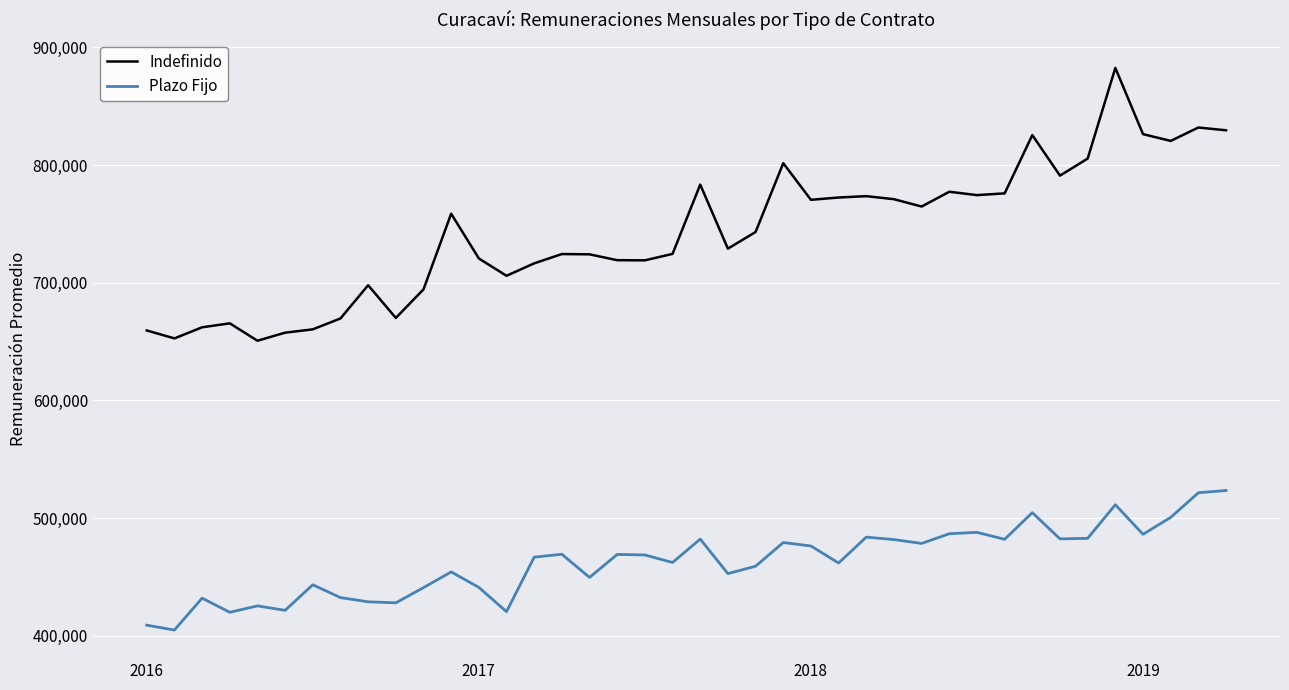

Which series has the largest range (max minus min)?

Indefinido